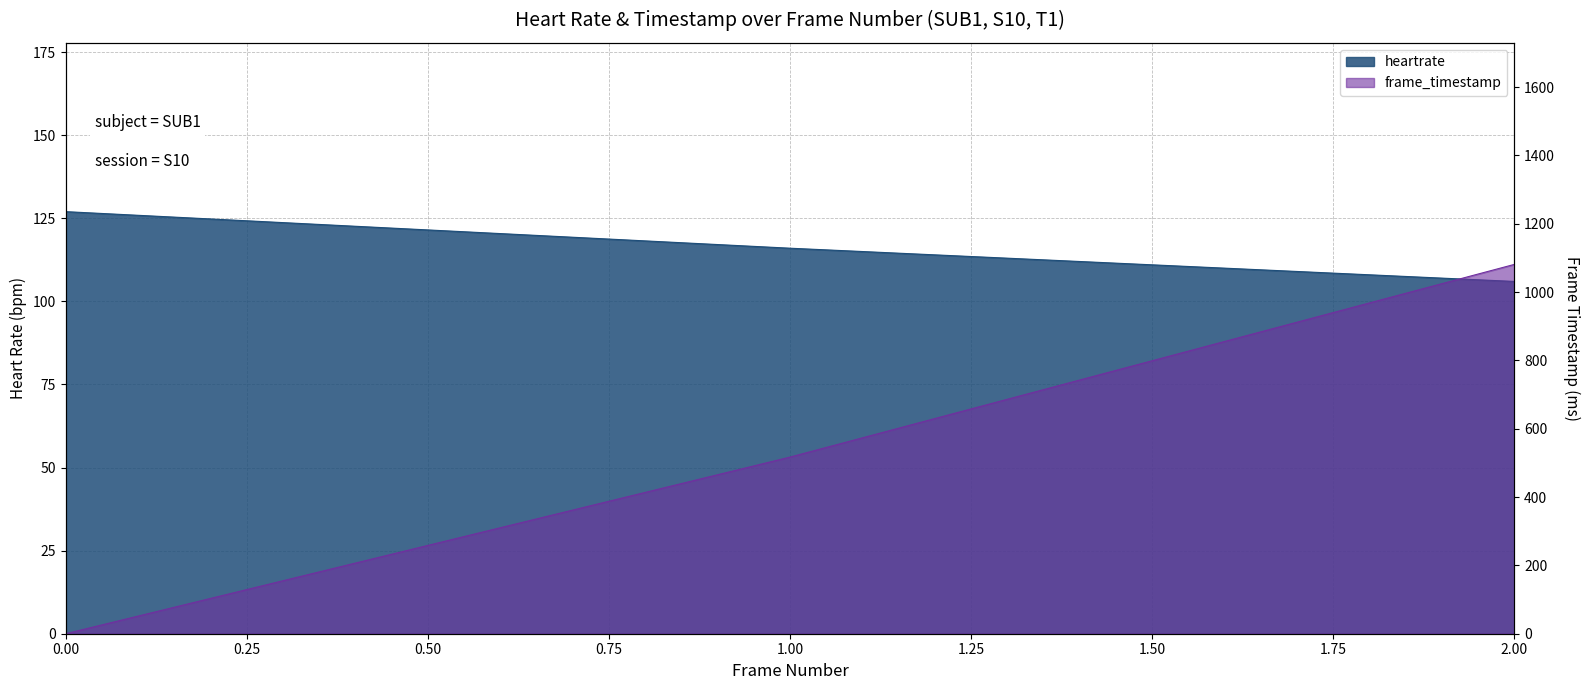

At how many categories does at least one series exceed 892?

1